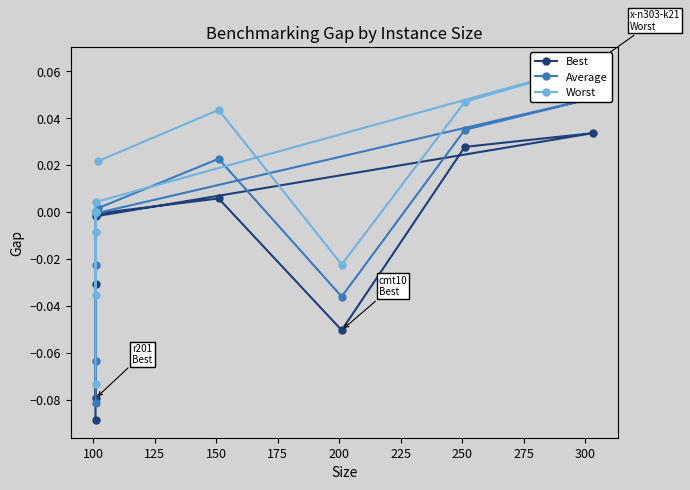

The Best series shows -0.0 at 75. True or false?

False